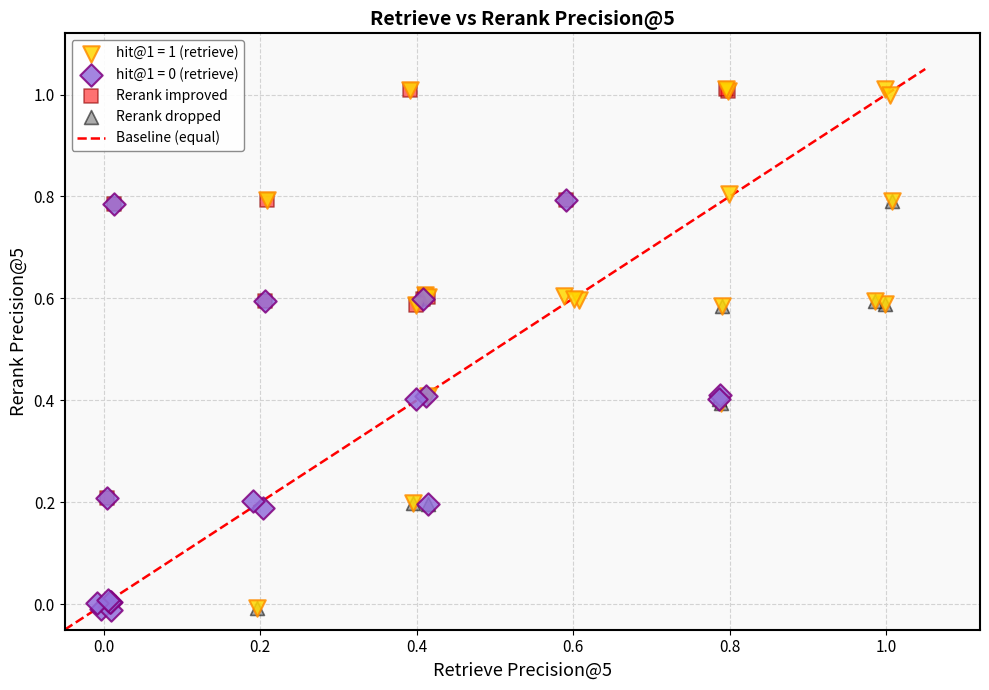

Which series has the largest Y range (max minus min)?

hit@1 = 1 (retrieve)